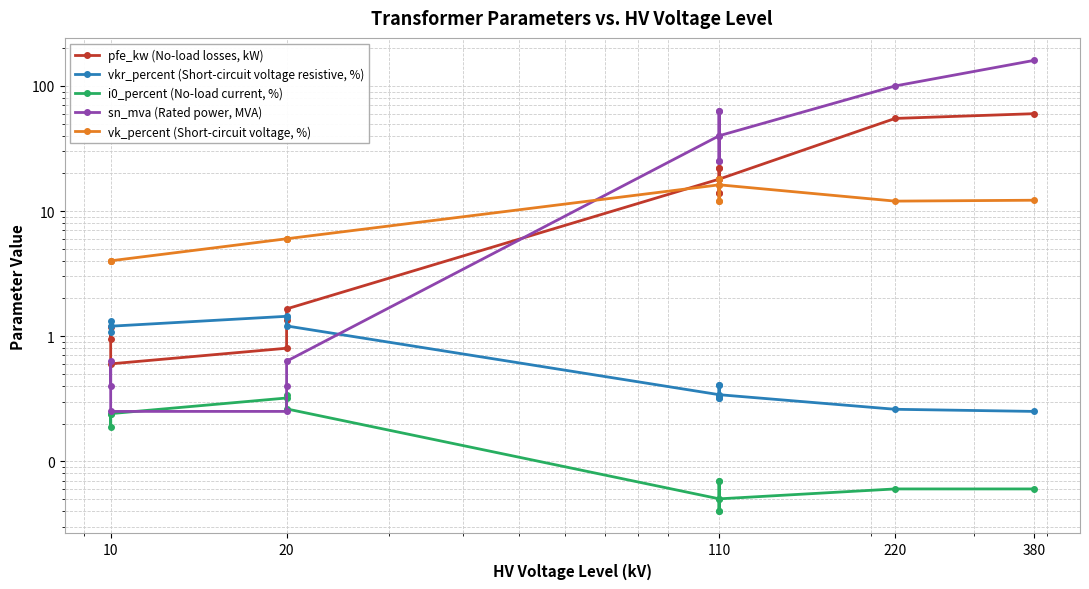

Is this an area chart (filled region under the line)?

No